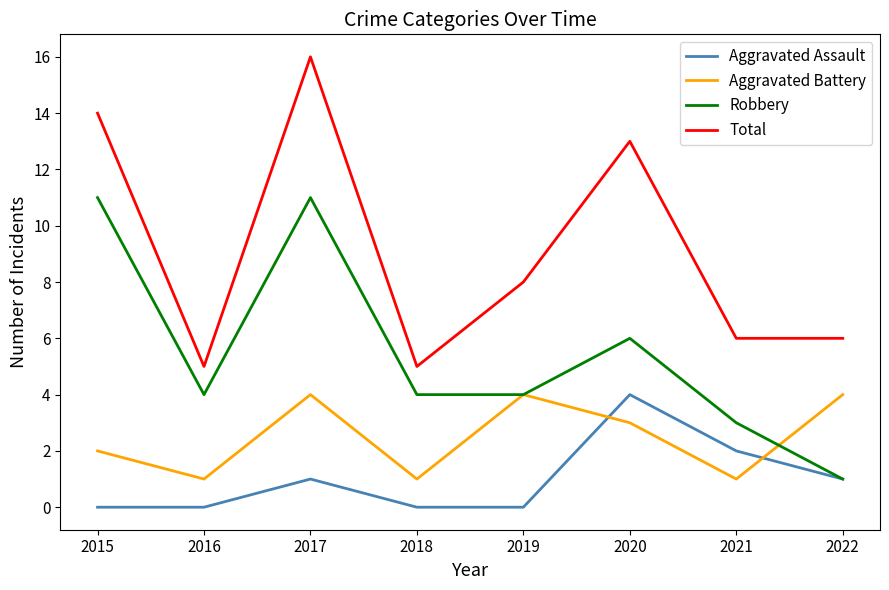

At which category is the sum across all series the highest?

2017